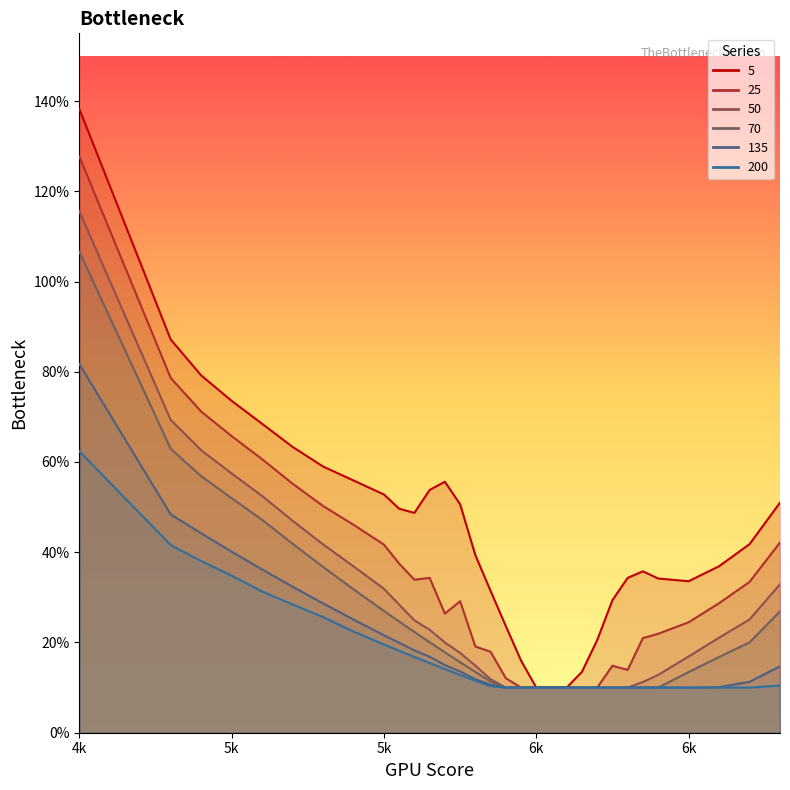

What is the value of the 50 point at the 23rd from the left?

0.1